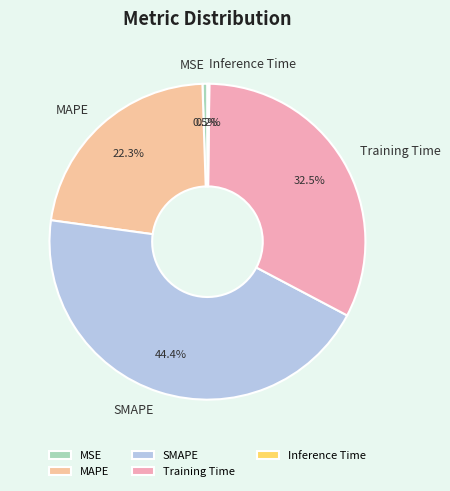

Which slice is the largest?

SMAPE